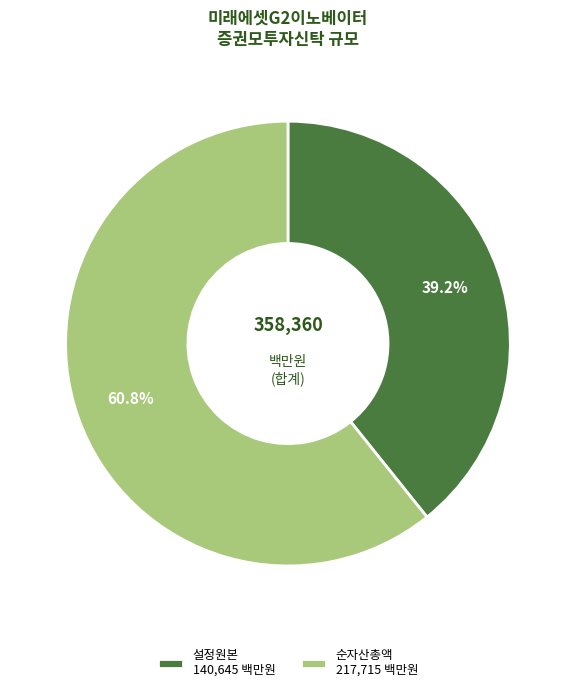

How many segments does this pie chart have?

2